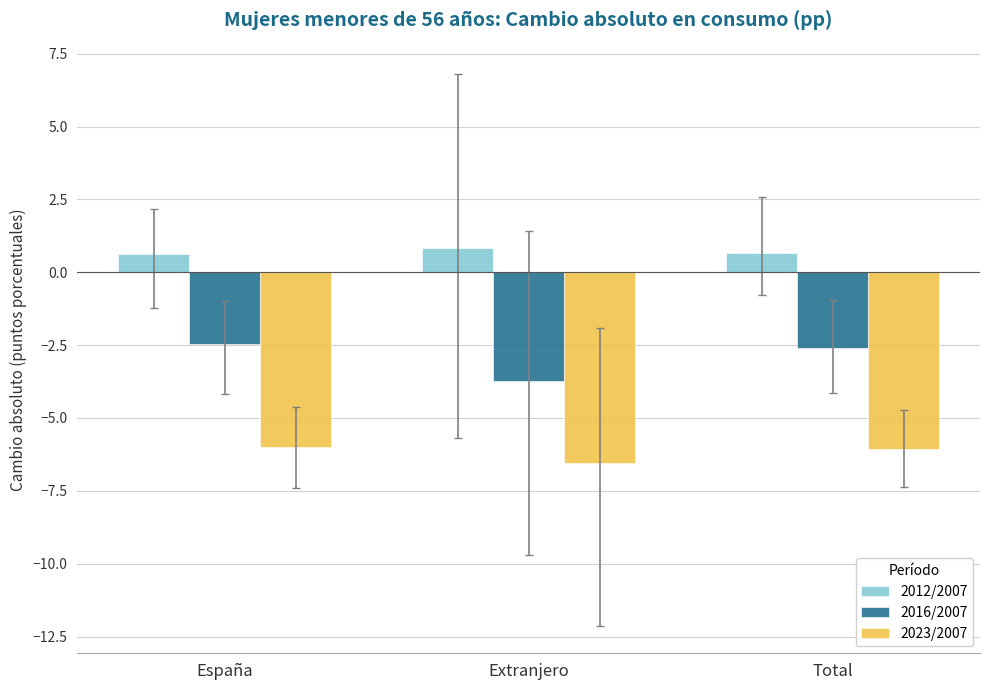

What is the sum of all 2016/2007 values?

-8.8